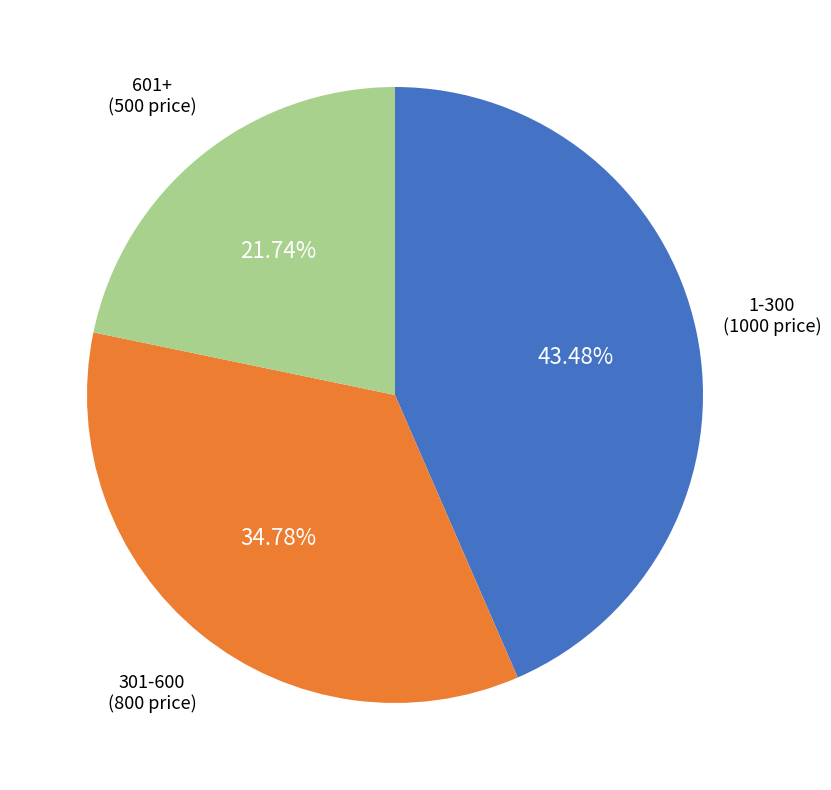

Does any single category account for the majority?

No